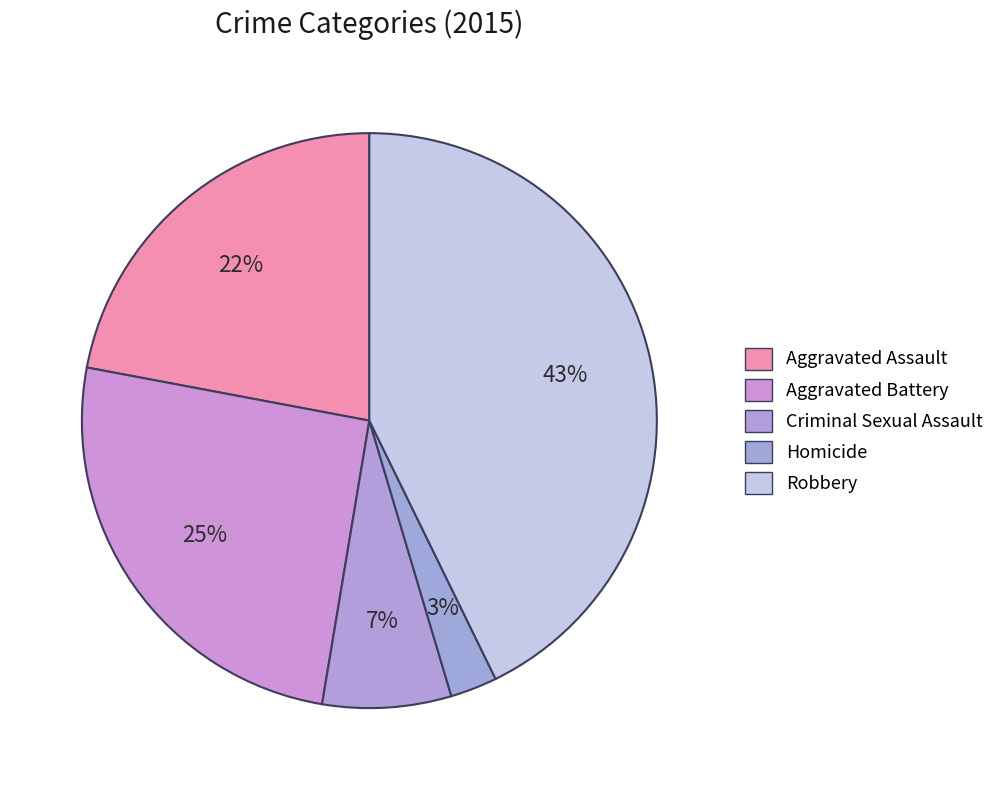

How many slices are in this pie chart?

5